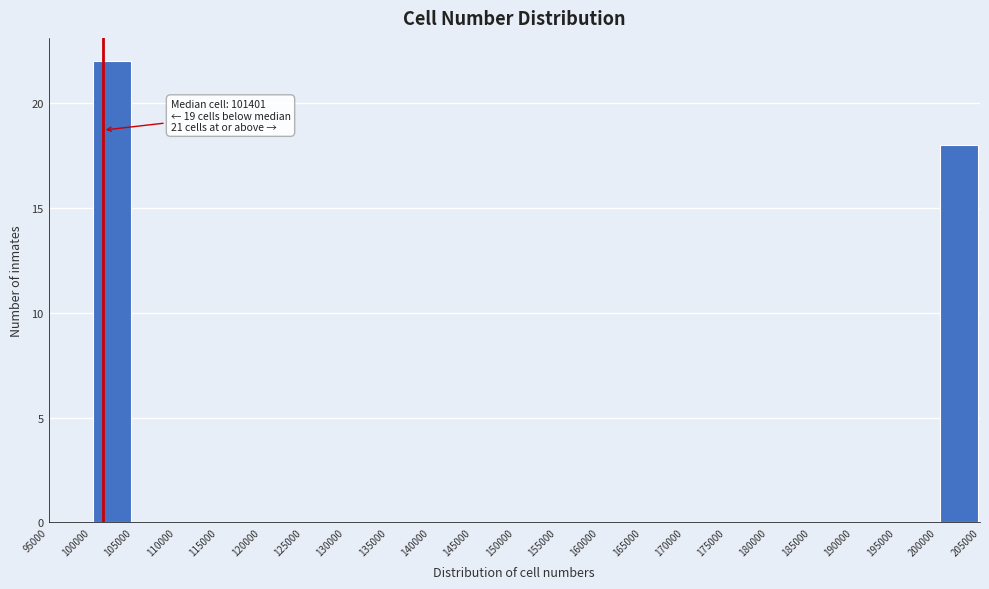

Which range on the x-axis has the tallest bar?

100000 to 105000